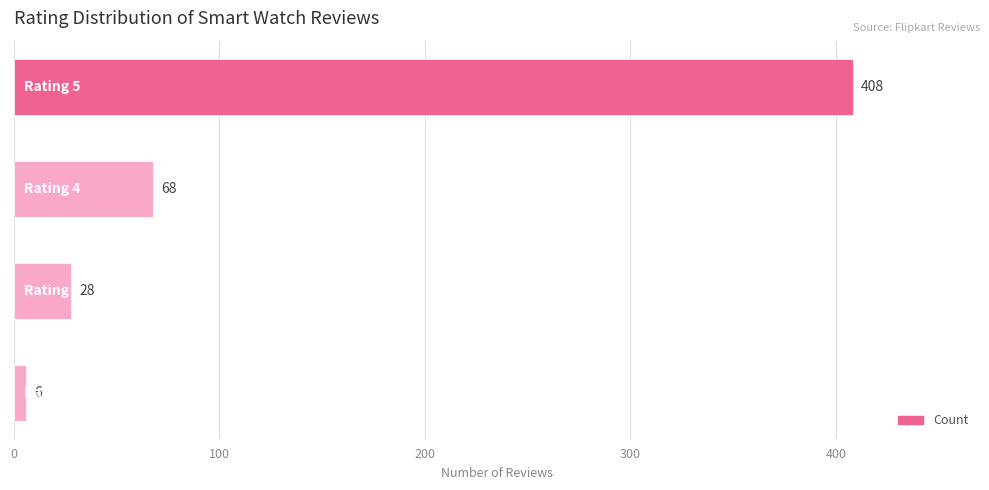

What is the greatest value displayed?

408